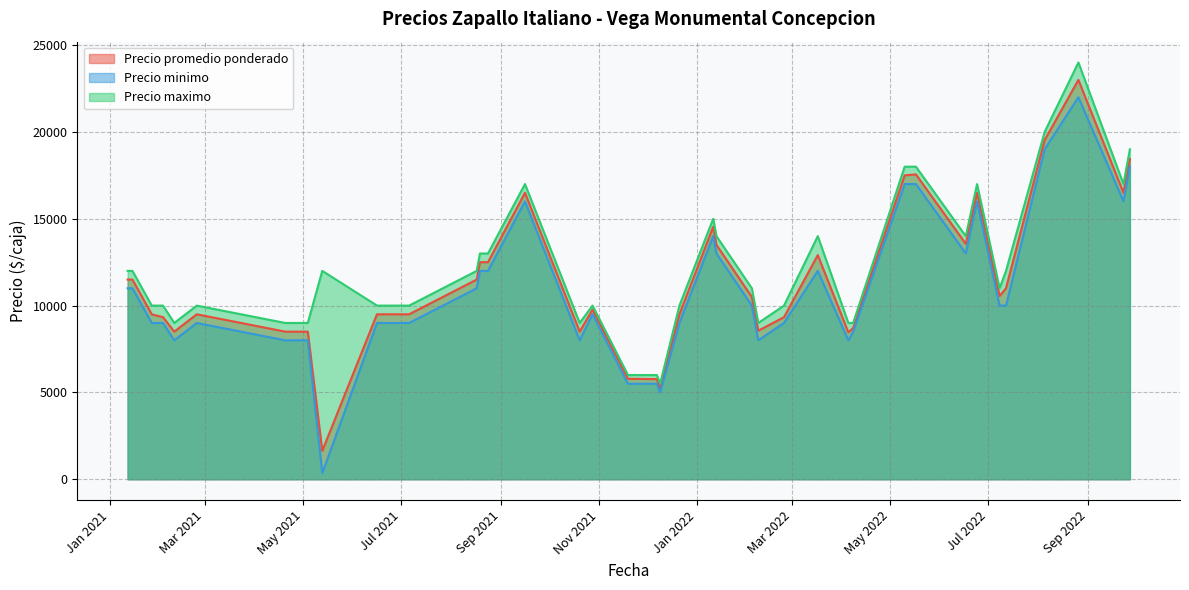

Where is Precio maximo nearest to the value 14750?

2022-01-11